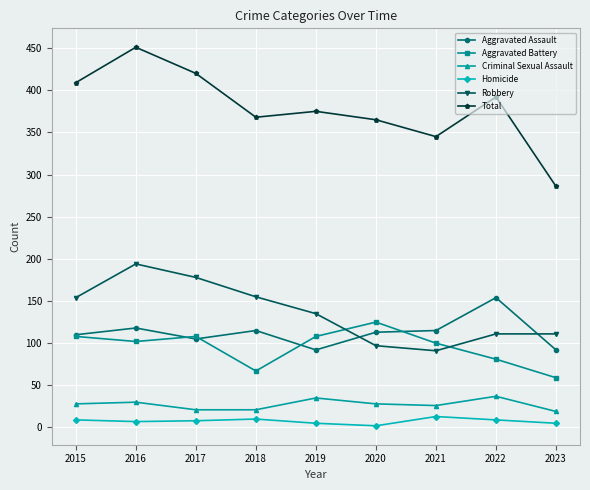

Rank the series by their maximum value, from lowest to highest.

Homicide, Criminal Sexual Assault, Aggravated Battery, Aggravated Assault, Robbery, Total